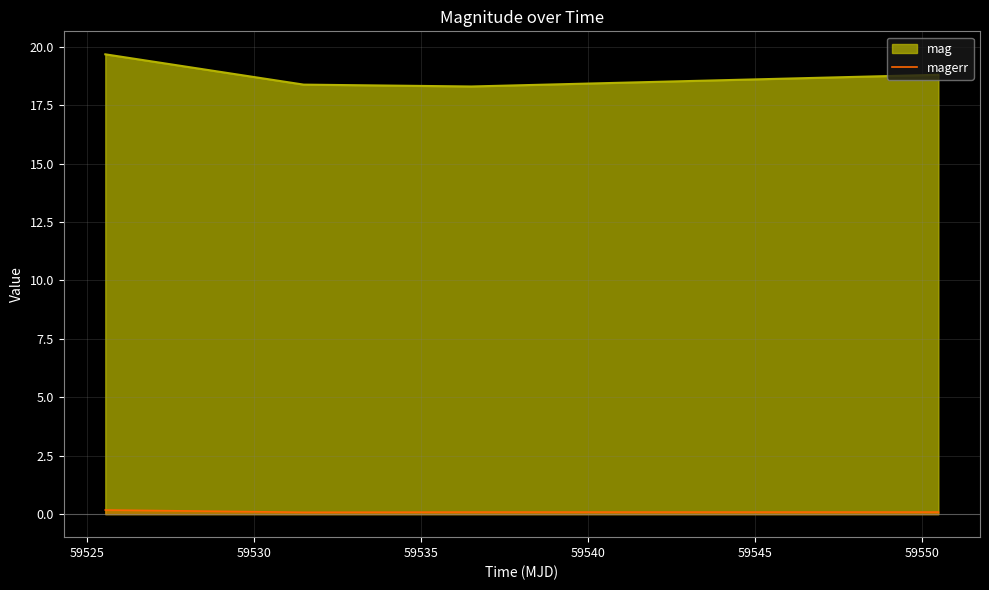

How many lines are shown in the chart?

2